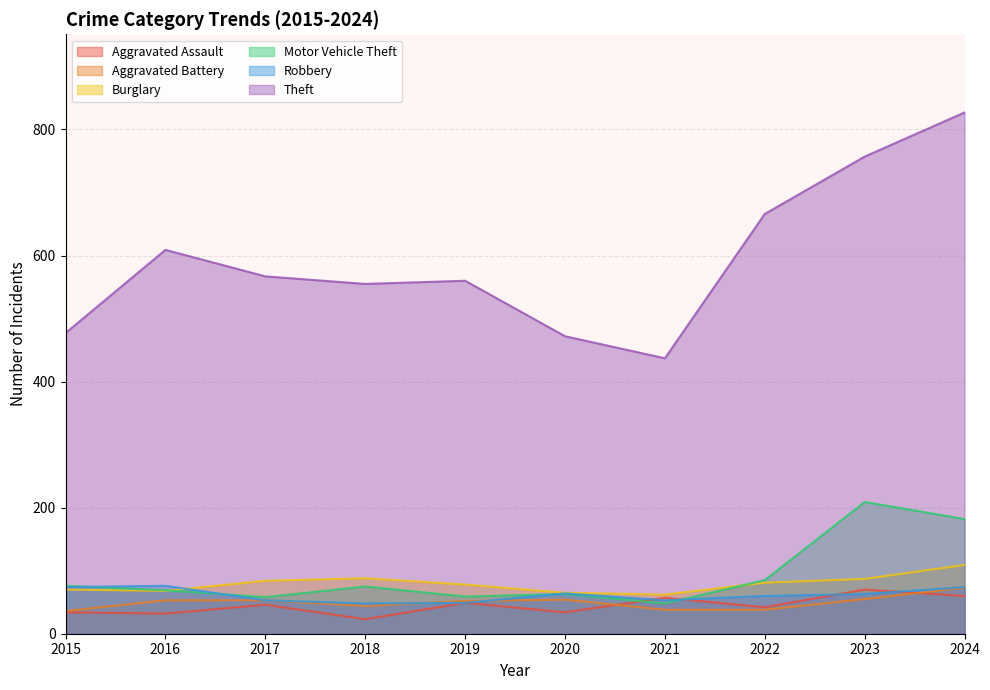

How many values in the Theft series are below 567?

5